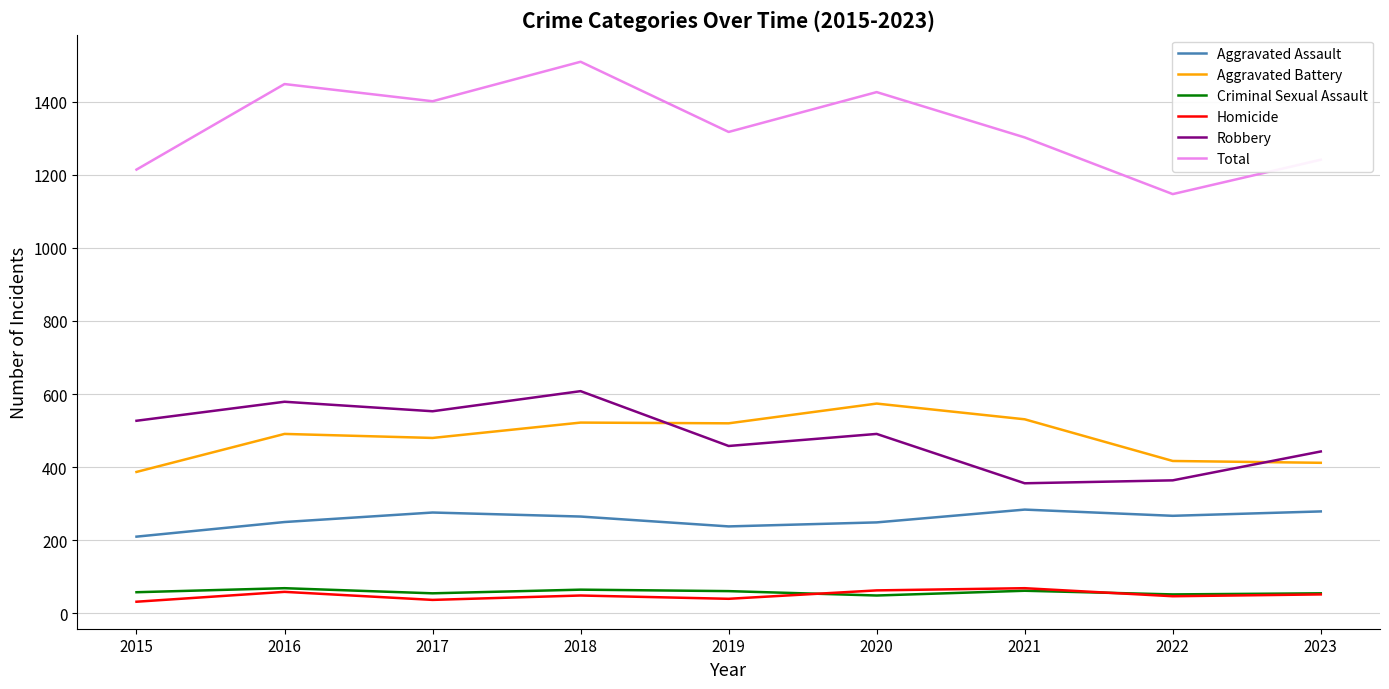

What is the difference between the highest and lowest values at 2022?

1100